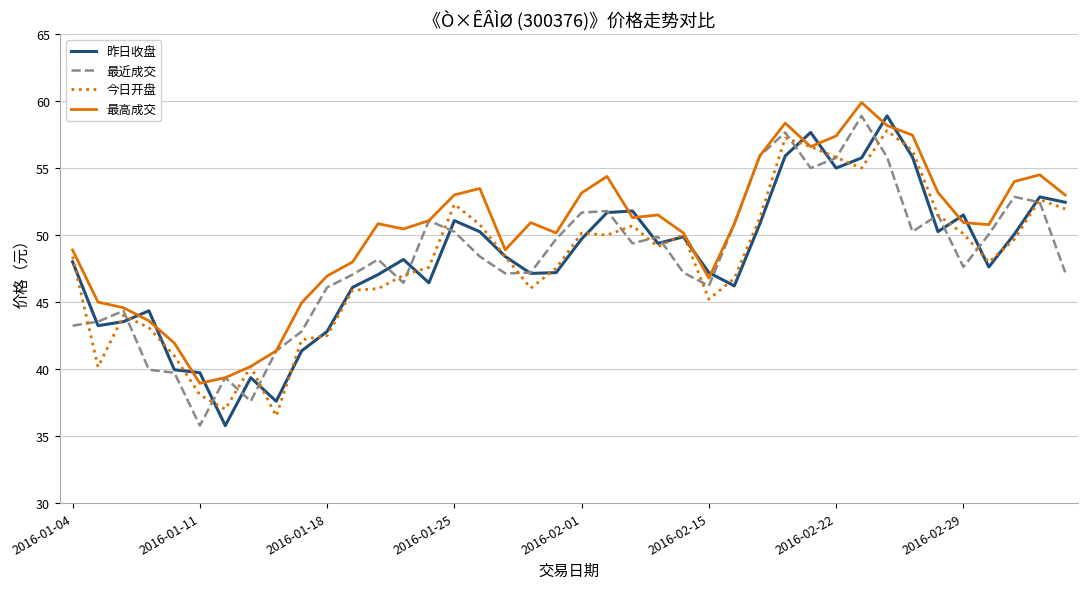

Which series has the largest total across all categories?

最高成交